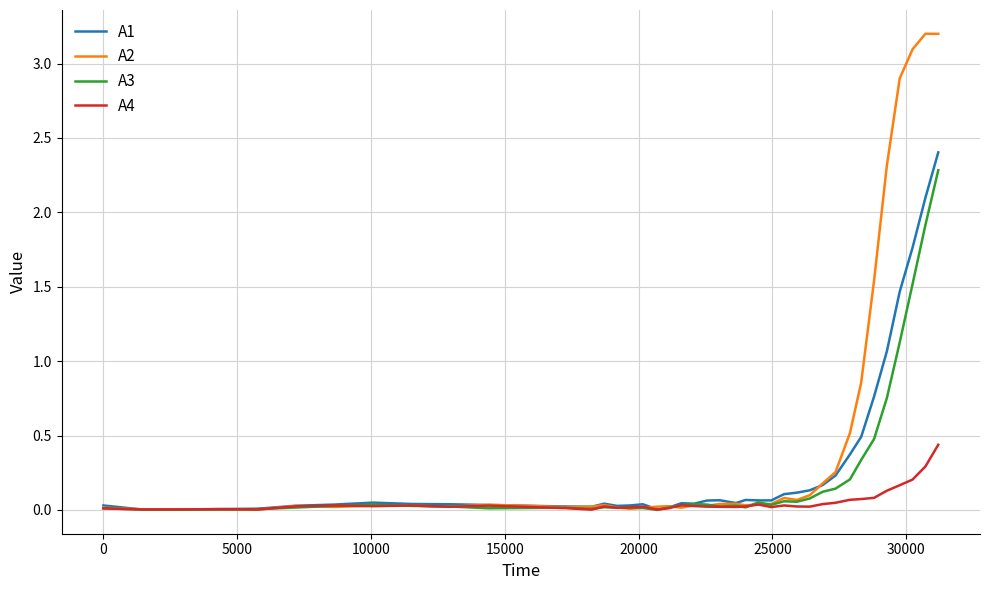

How many categories are shown in the chart?

40